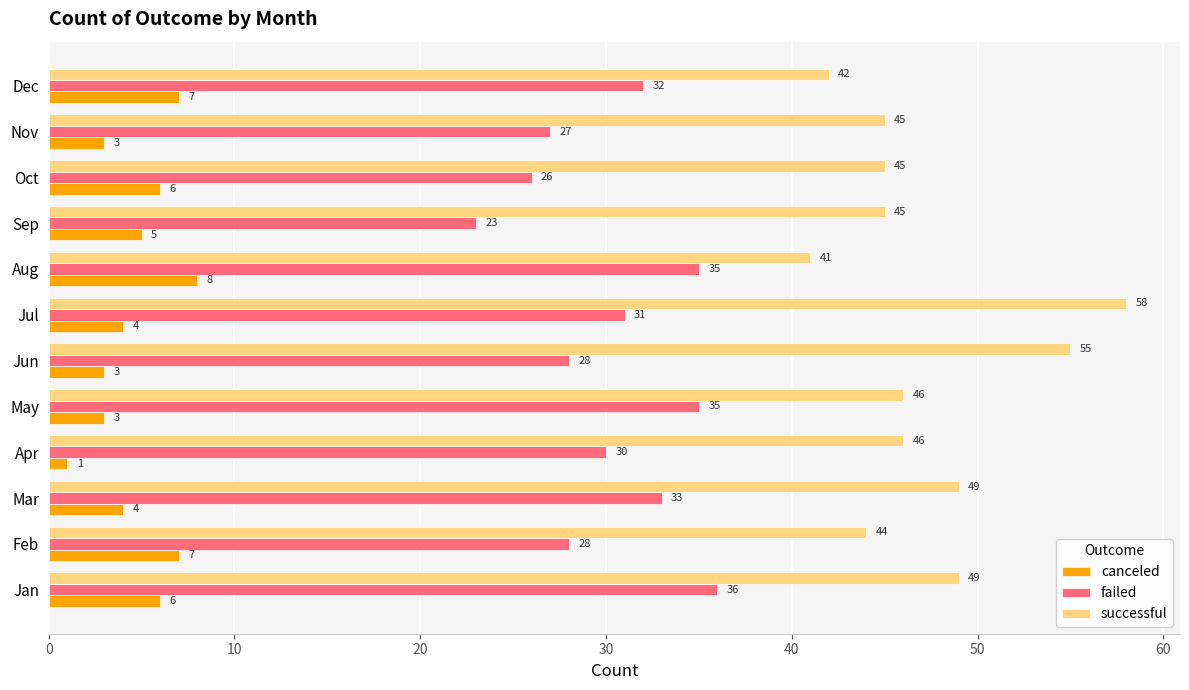

True or false: failed has a value of 20 at Aug.

False